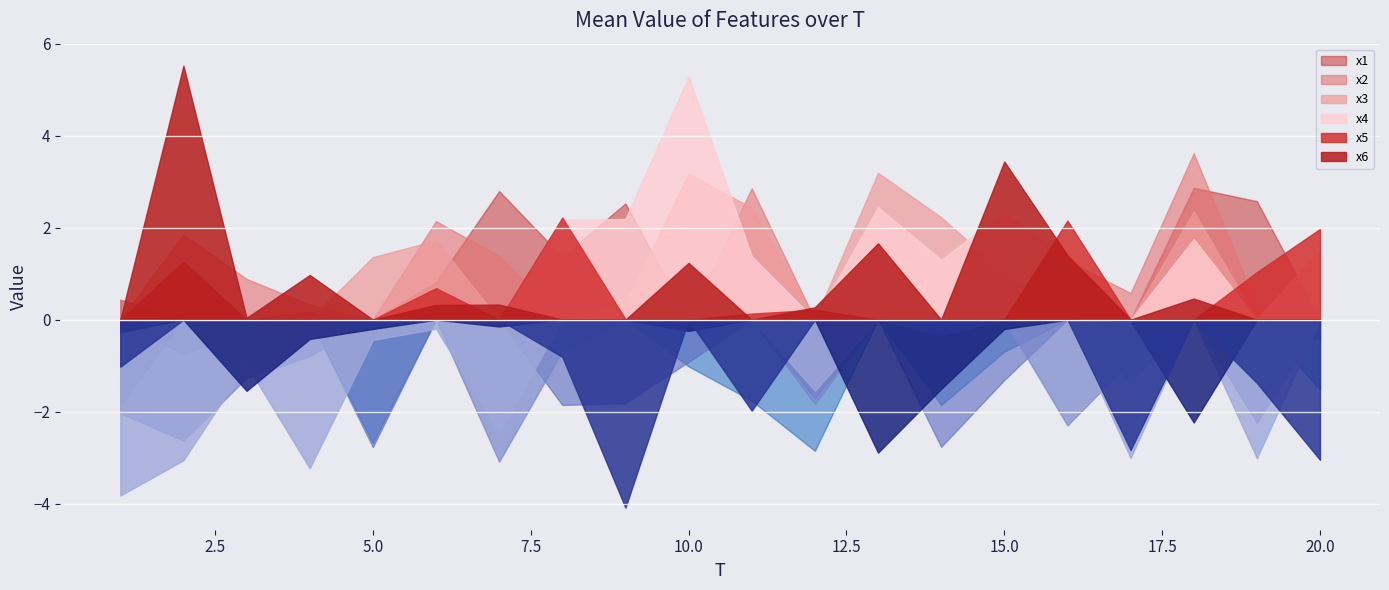

What is the difference between the maximum and second lowest values in the x3 series?

5.8